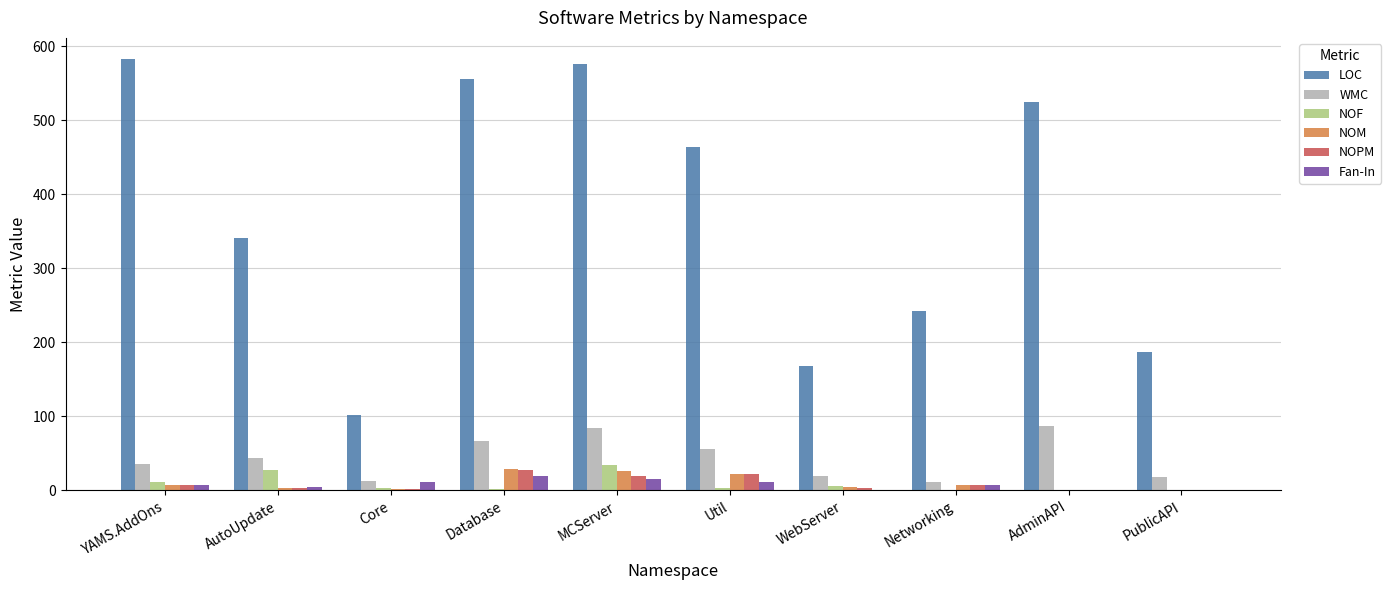

What is the sum of all NOPM values?

96